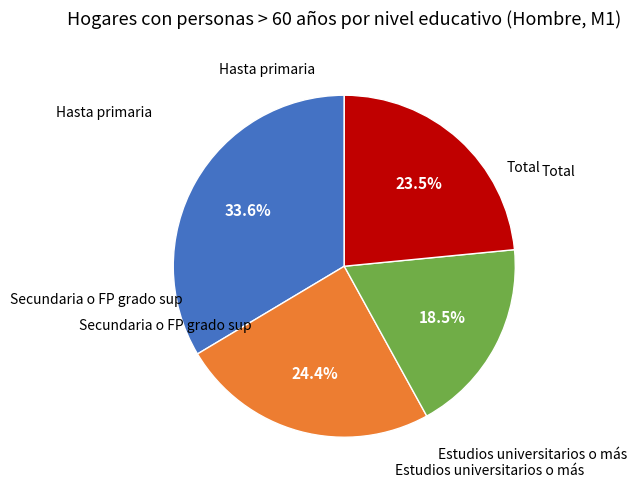

How many slices are in this pie chart?

4